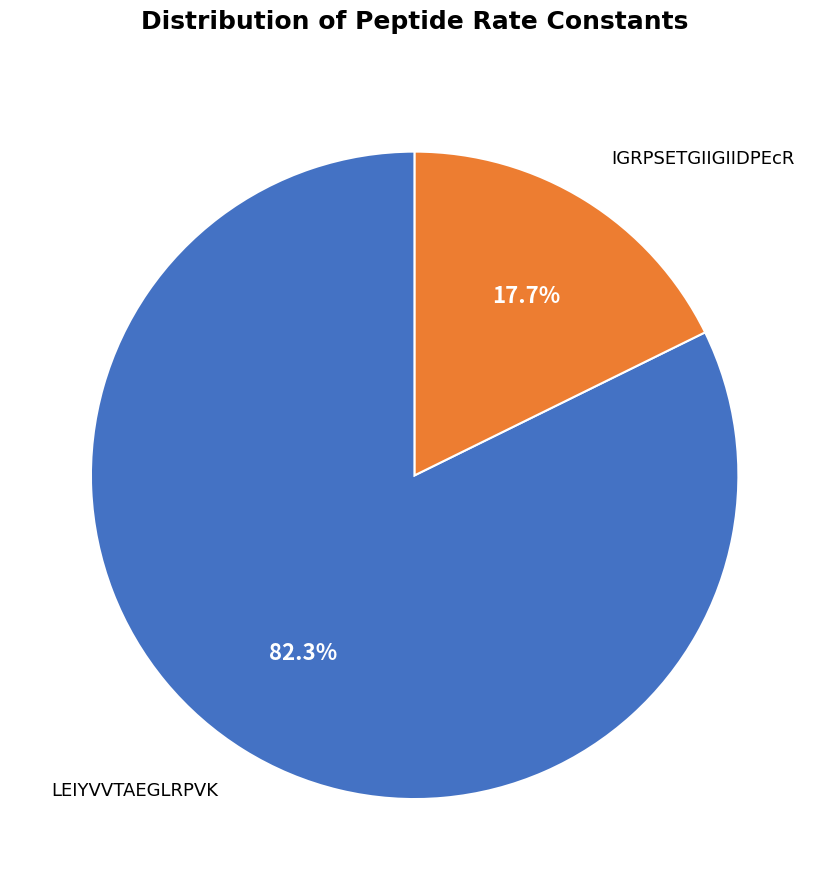

Is there any slice that represents more than half of the pie?

Yes